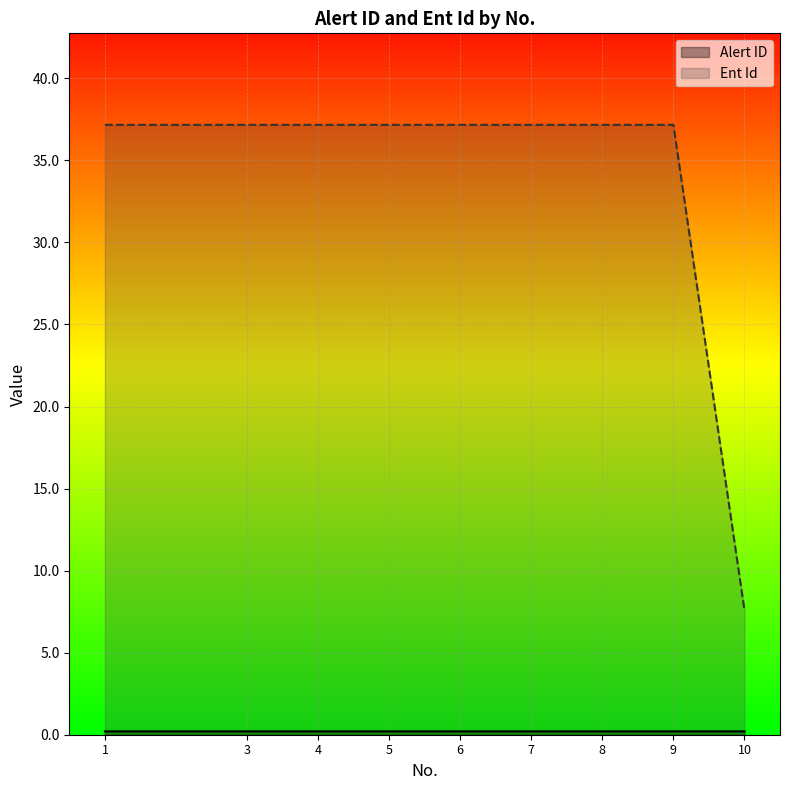

At how many categories does at least one series exceed 29?

8